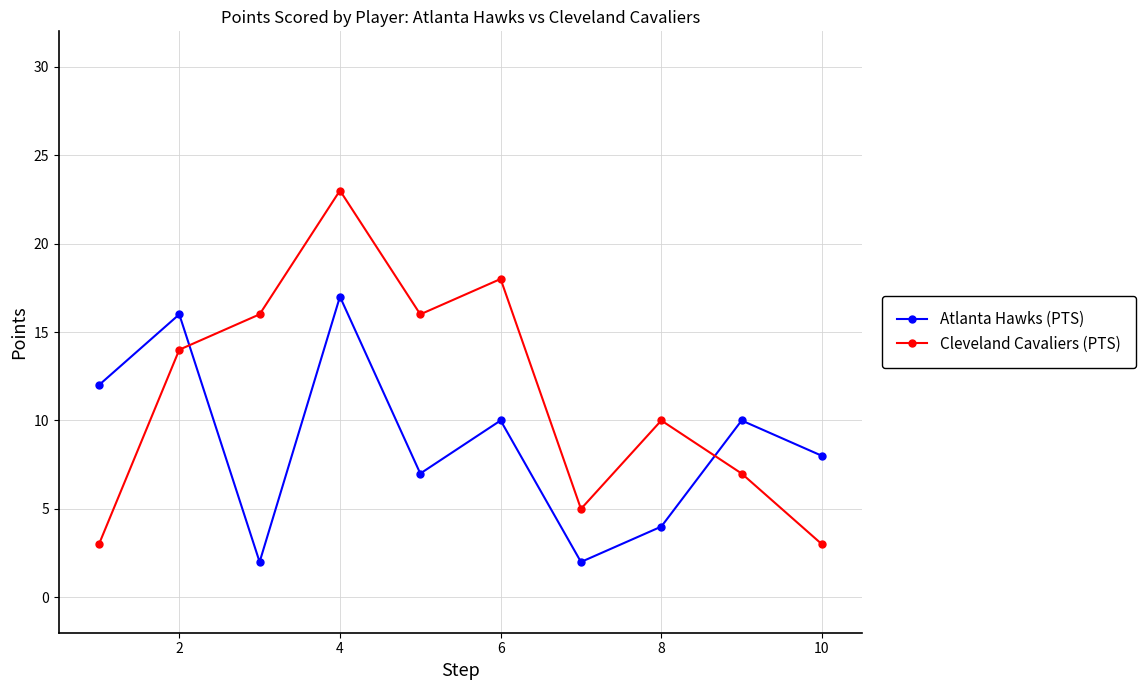

What is the difference between the maximum and minimum values in the Cleveland Cavaliers (PTS) series?

20